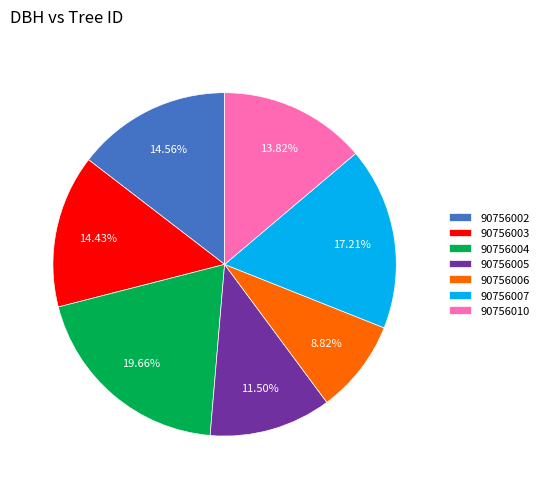

Do 90756002 and 90756006 together represent more than half of the pie?

No